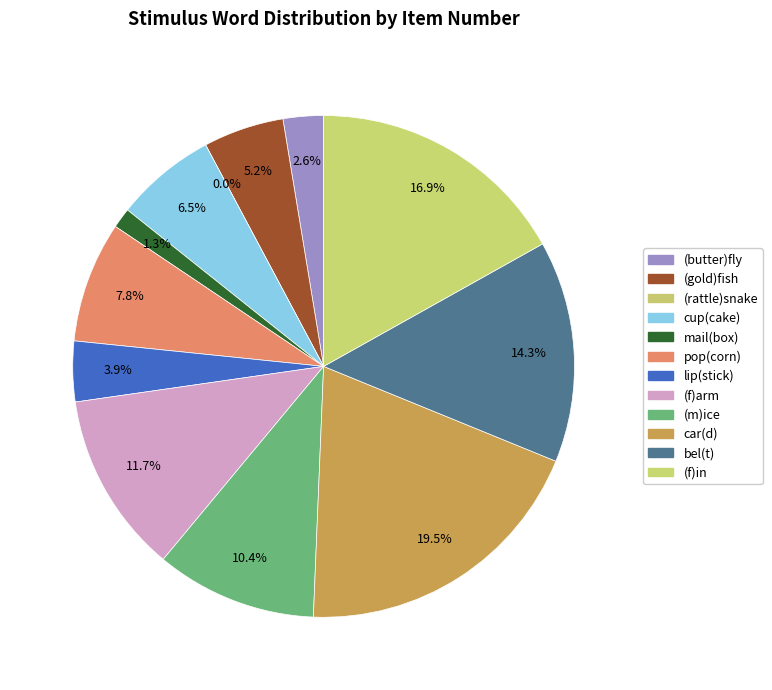

What is the total percentage of lip(stick) and (f)in?

20.8%